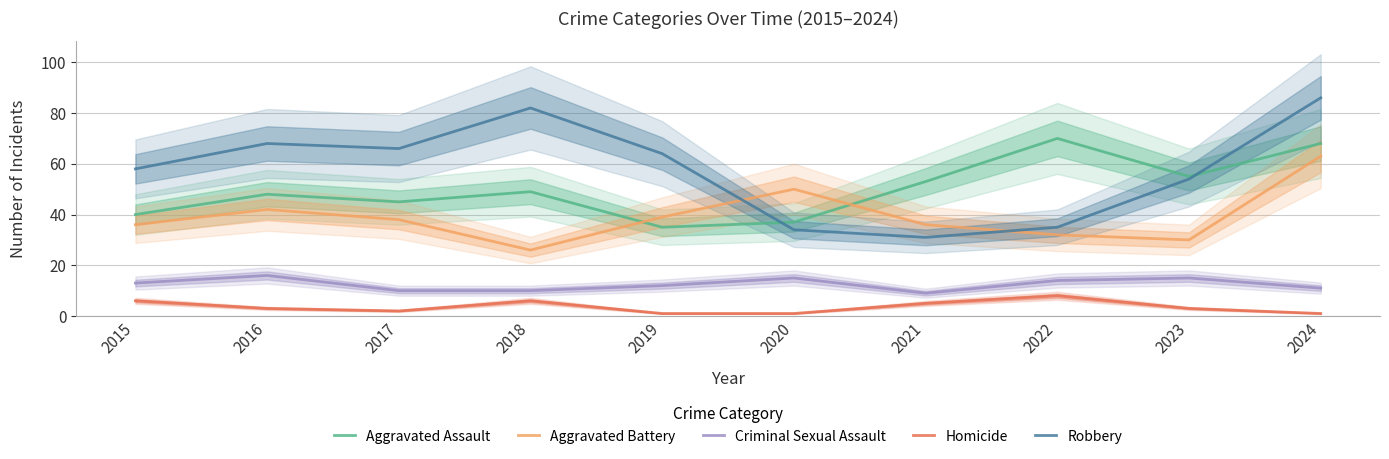

Where does the Aggravated Battery series first go above 38?

2016